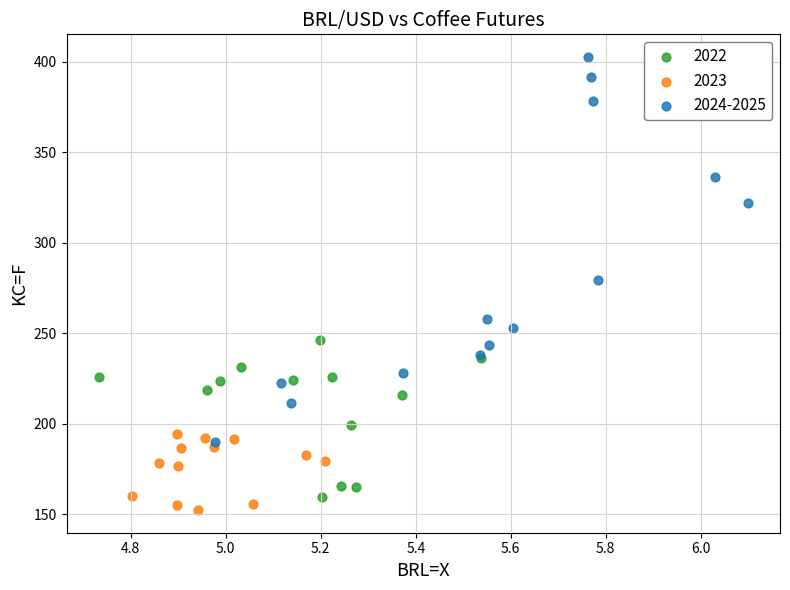

Which series has the largest Y range (max minus min)?

2024-2025